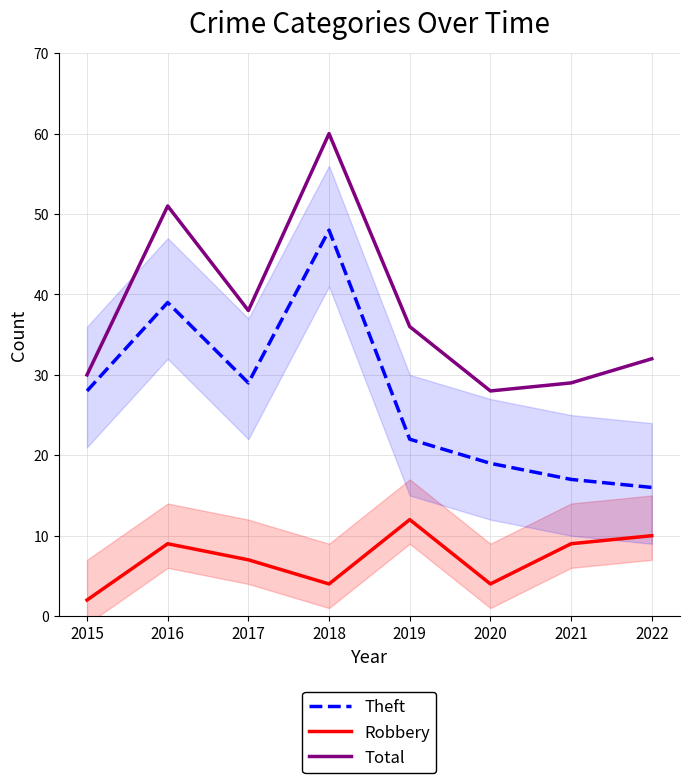

What is the spread (max minus min) of values at 2015?

28